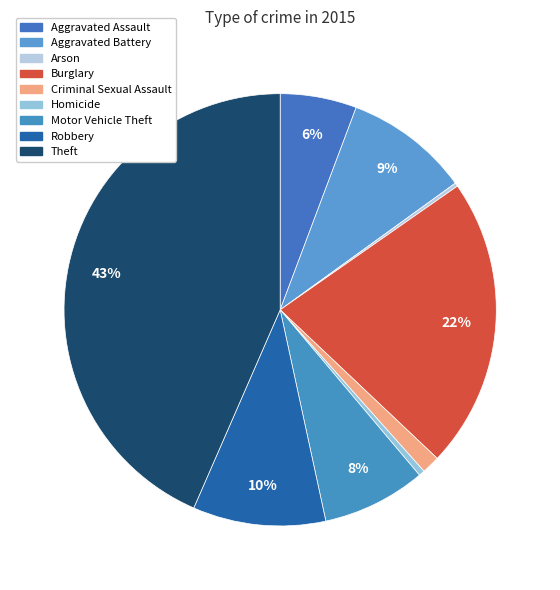

To the nearest percent, what is the combined percentage of Homicide and Theft?

44%